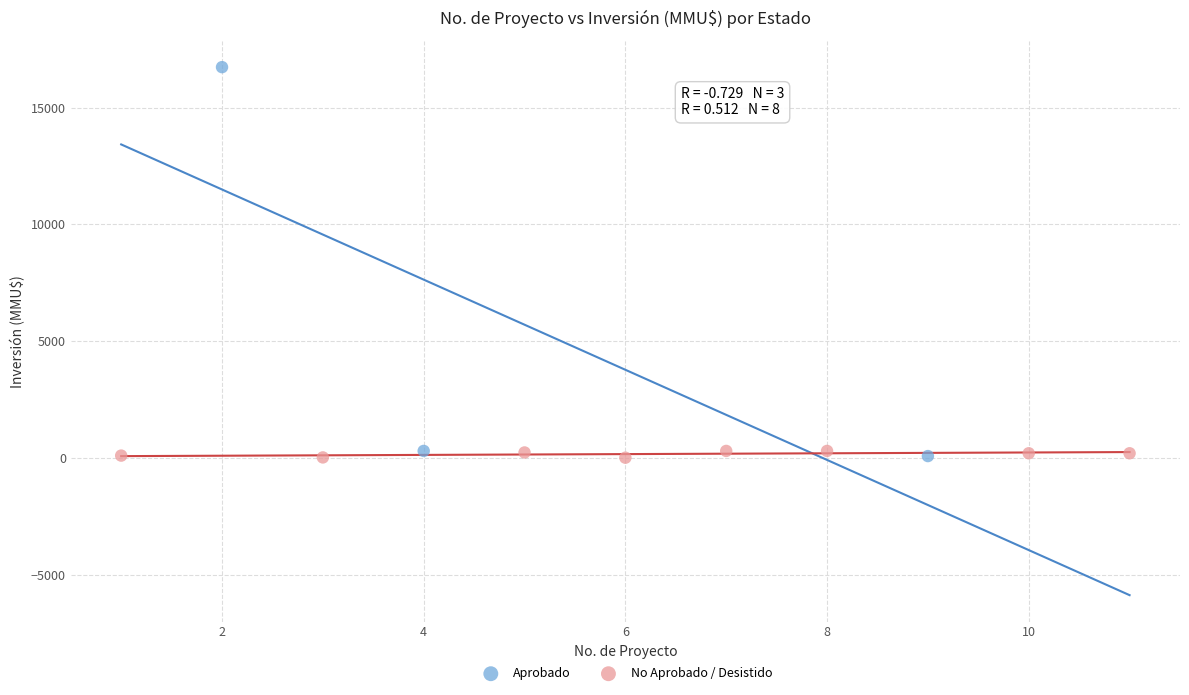

Which series contains the highest Y value?

Aprobado